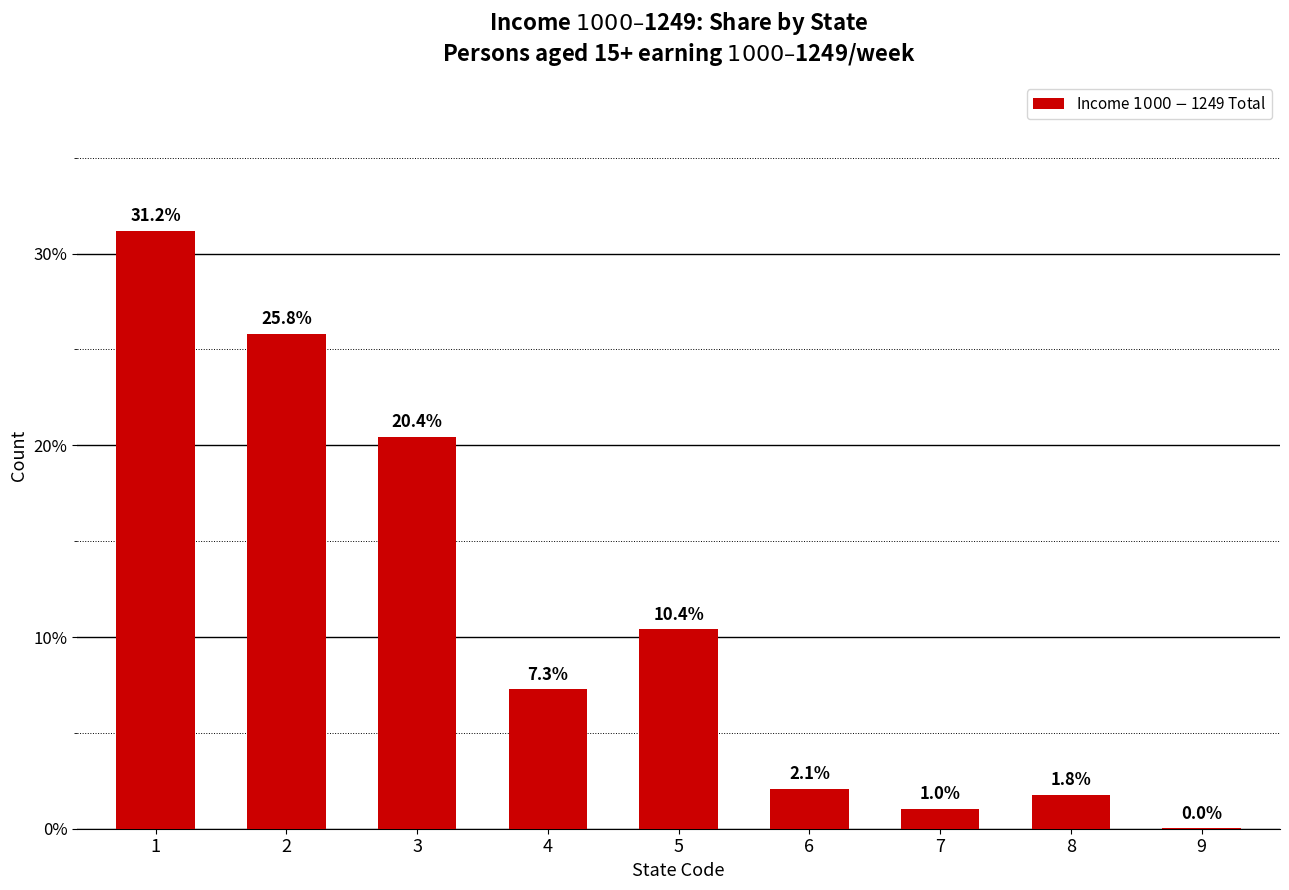

True or false: the data shows 3.6 at 6.

False